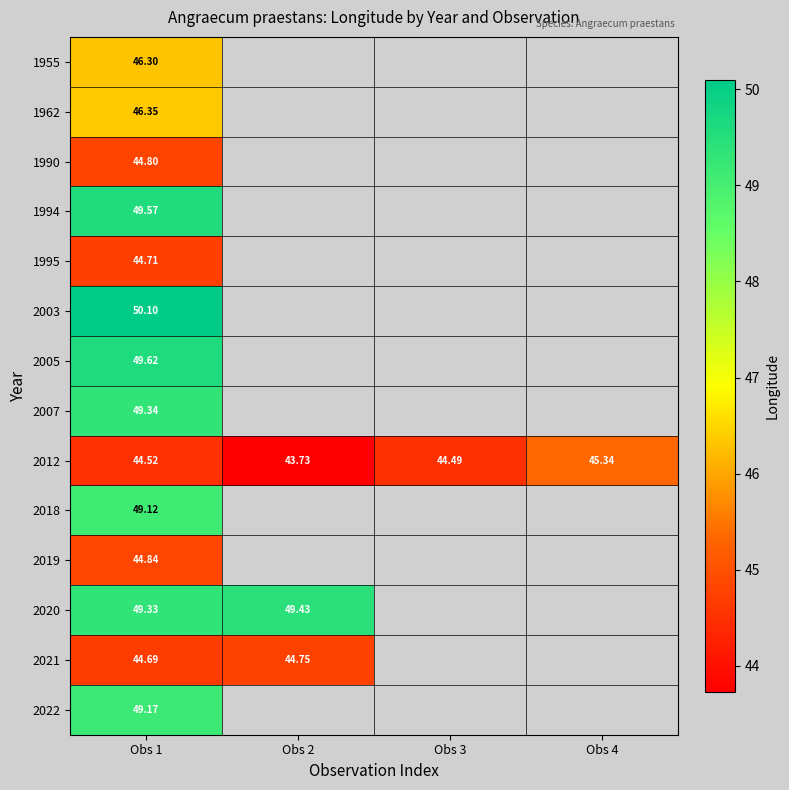

What is the greatest value displayed?

50.1